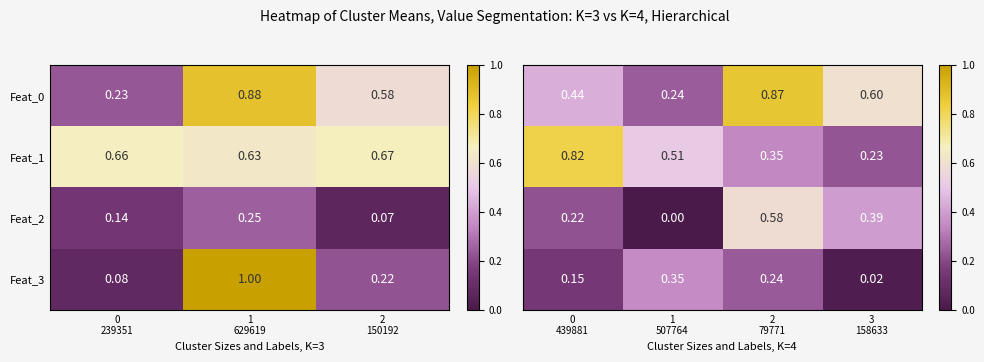

What is the total value across all series at 3 158633?

1.2